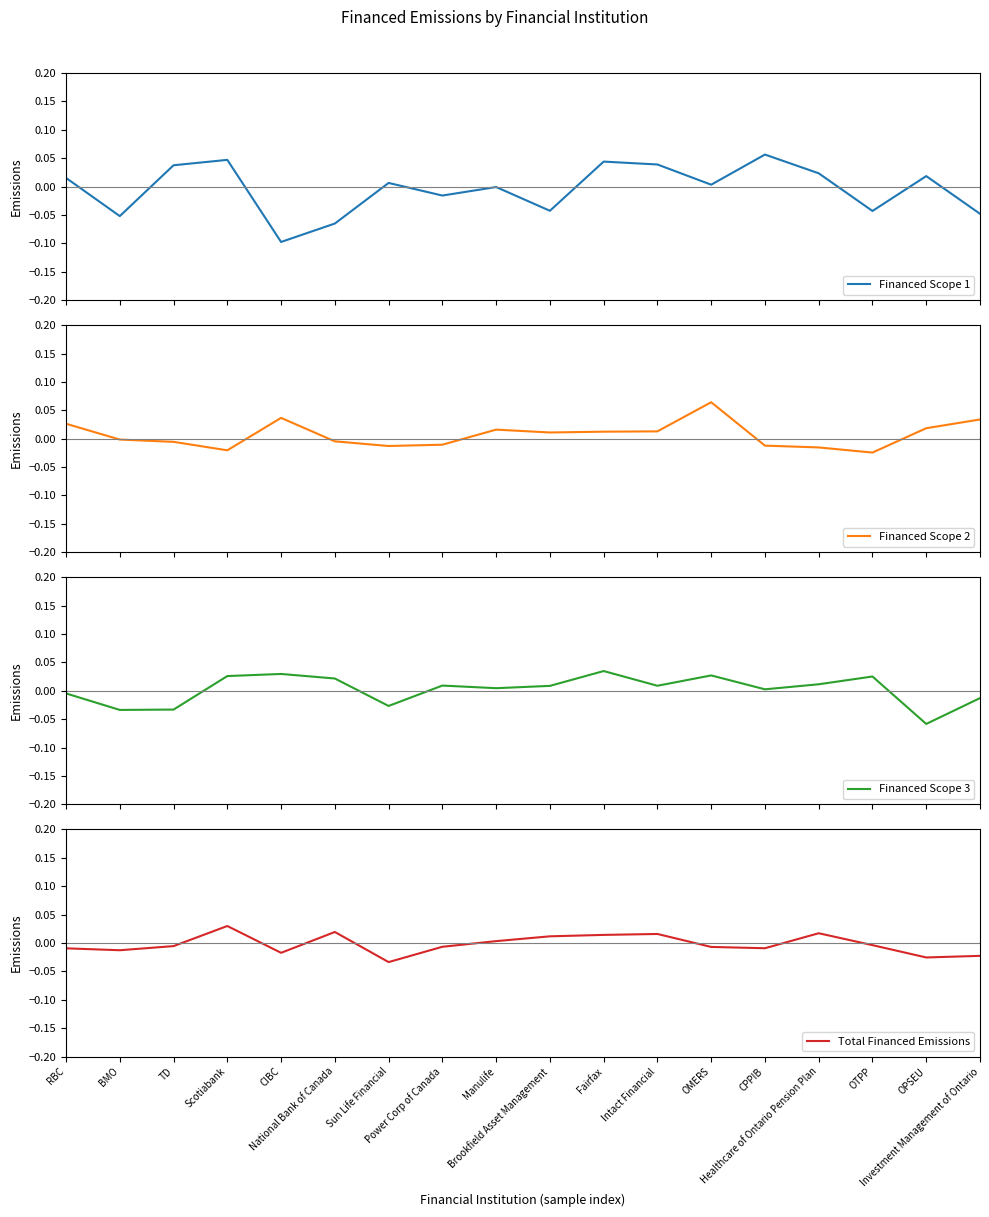

Which series changed the most between Brookfield Asset Management and Fairfax?

Financed Scope 1